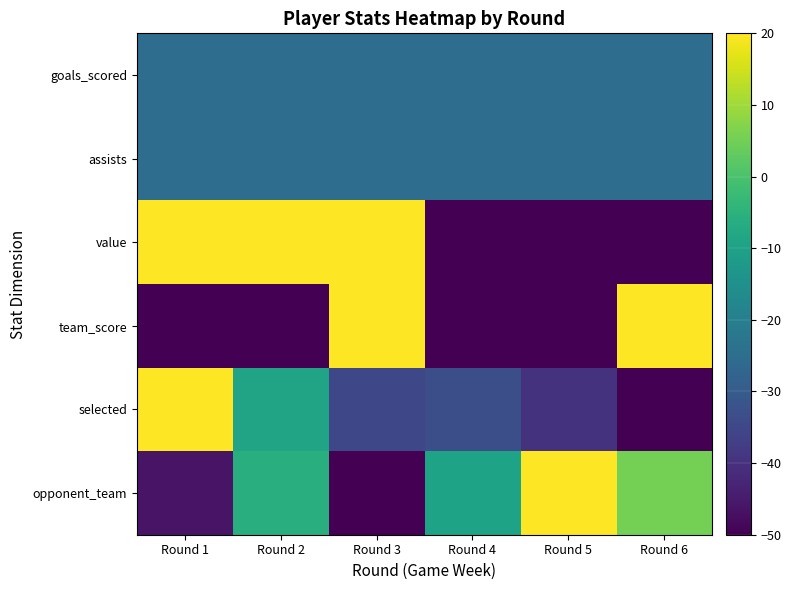

At which category is the sum across all series the highest?

Round 3